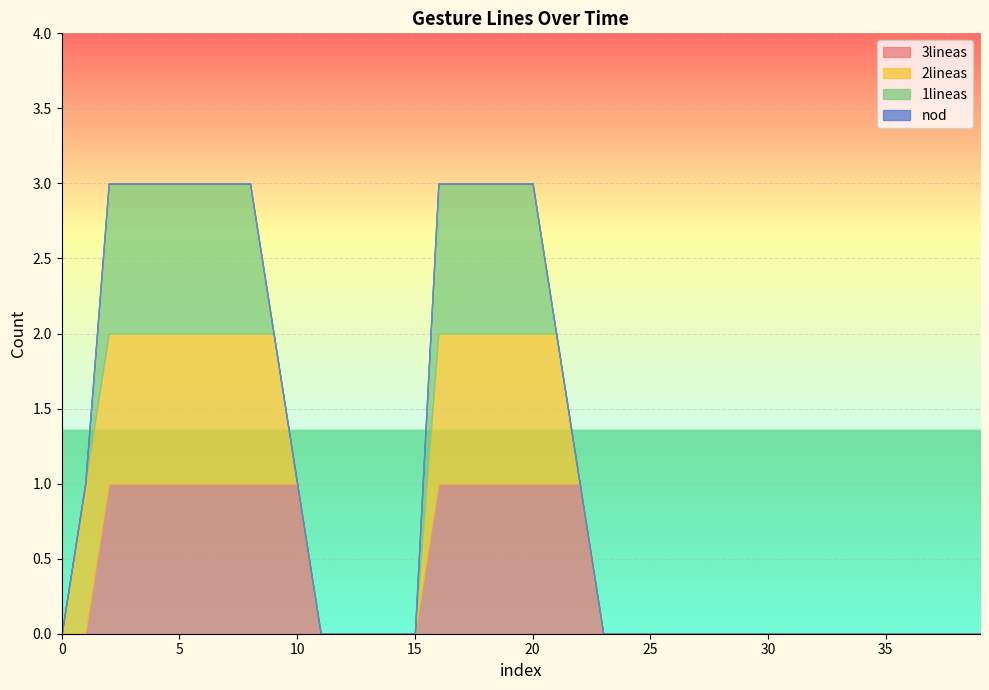

Does the chart display data point markers on the line(s)?

No